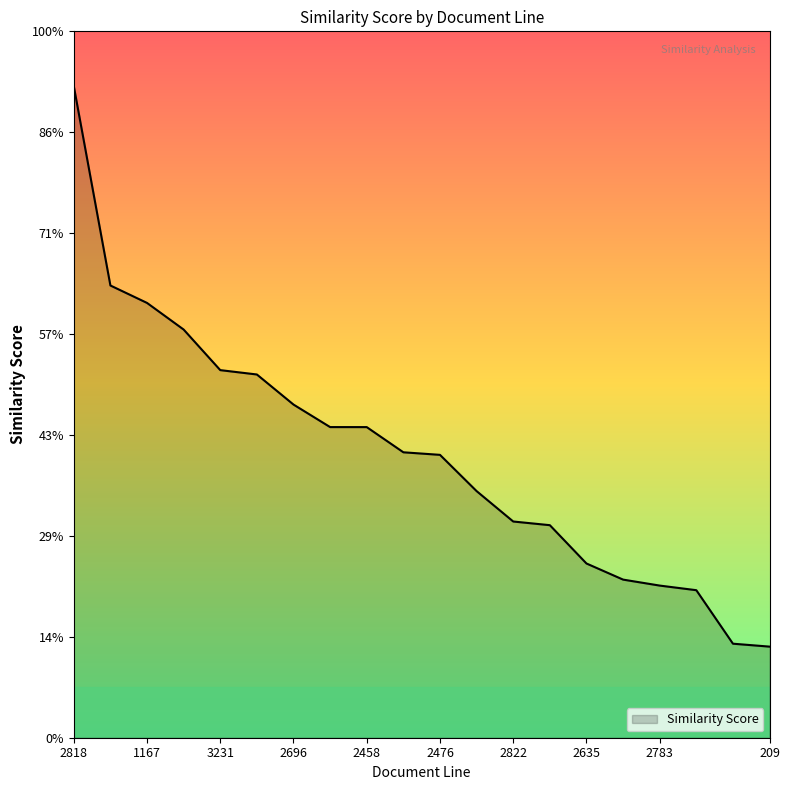

Does the chart display data point markers on the line(s)?

No